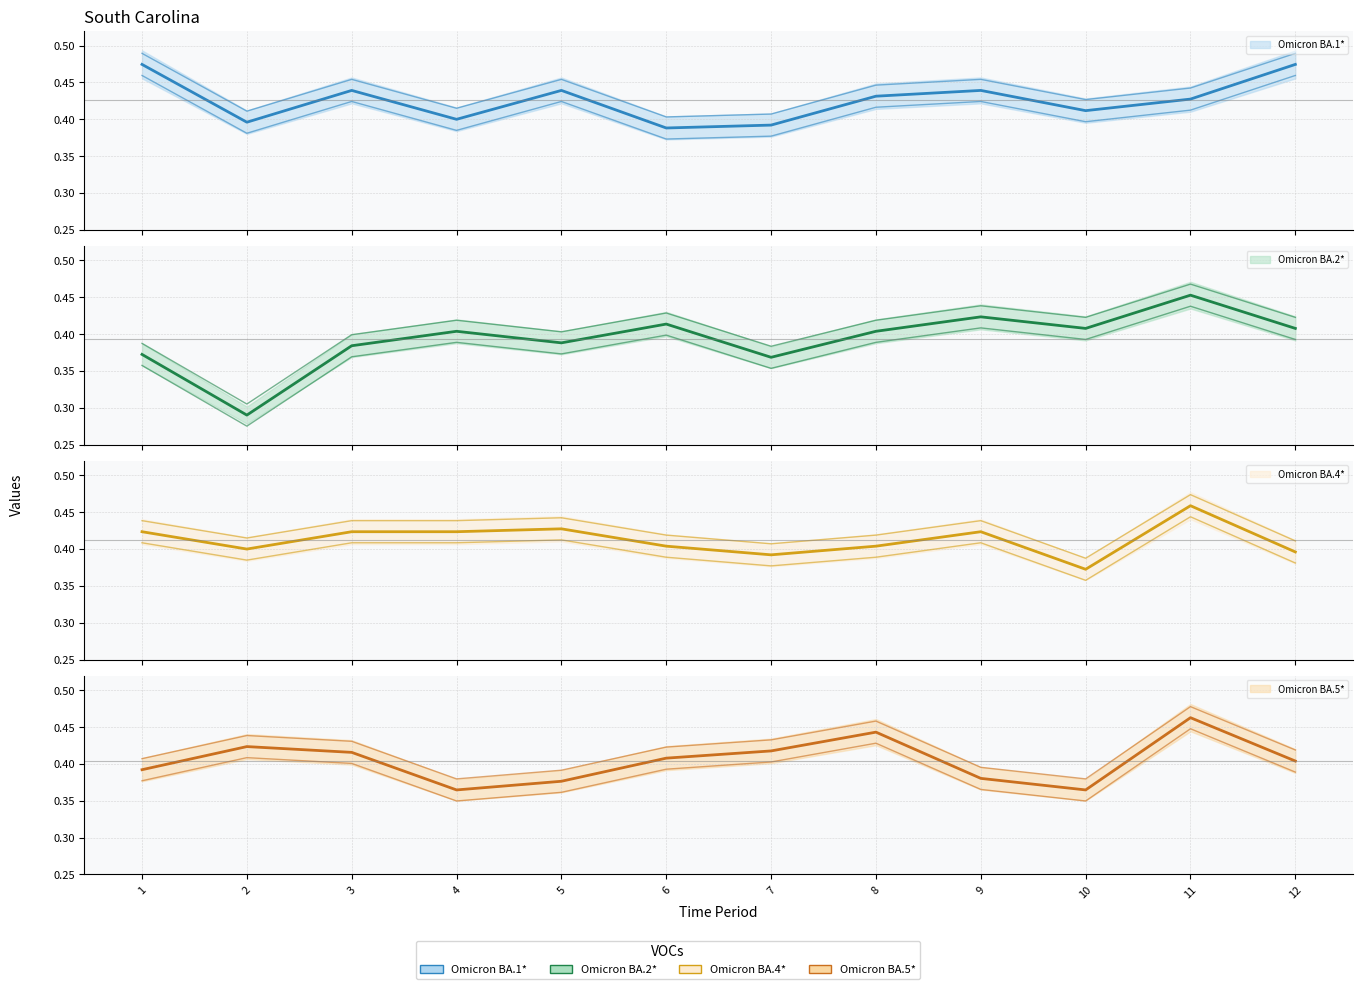

Rank the series by their maximum value, from lowest to highest.

Omicron BA.2* (line), Omicron BA.4* (line), Omicron BA.5* (line), Omicron BA.1* (line)